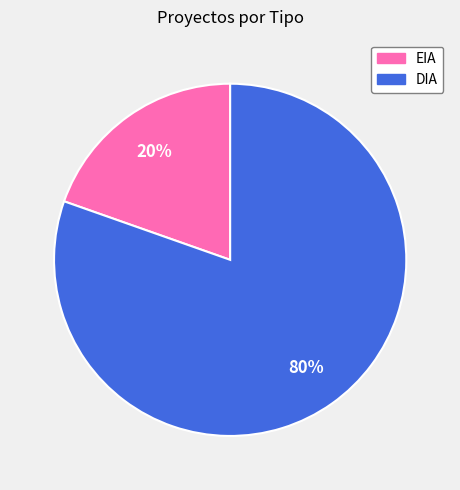

Which category has the biggest portion of the pie?

DIA